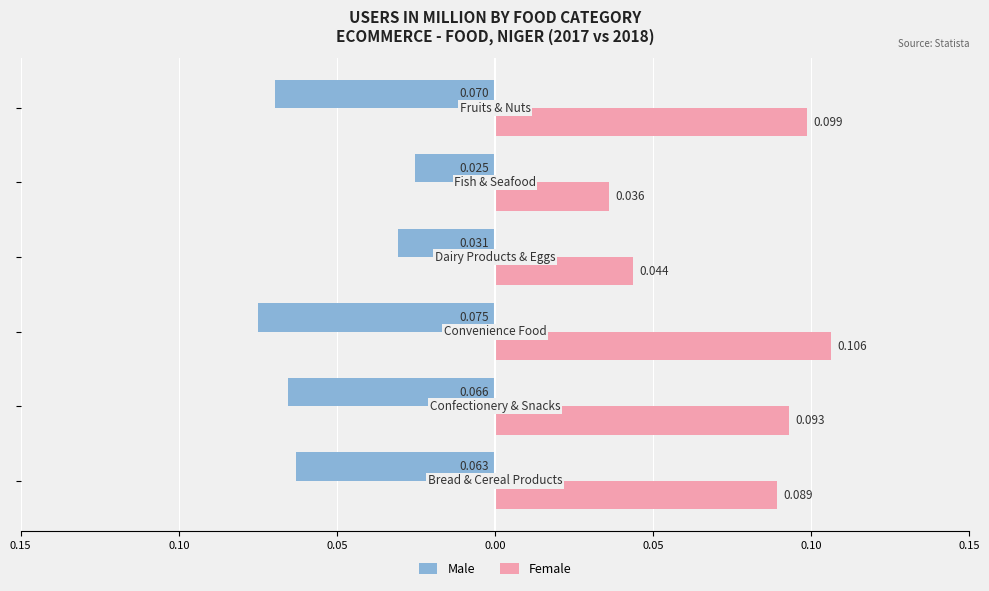

Reading left to right, transcribe all the data shown in this chart.

Male: -0.1	-0.1	-0.1	-0.0	-0.0	-0.1
Female: 0.1	0.1	0.1	0.0	0.0	0.1